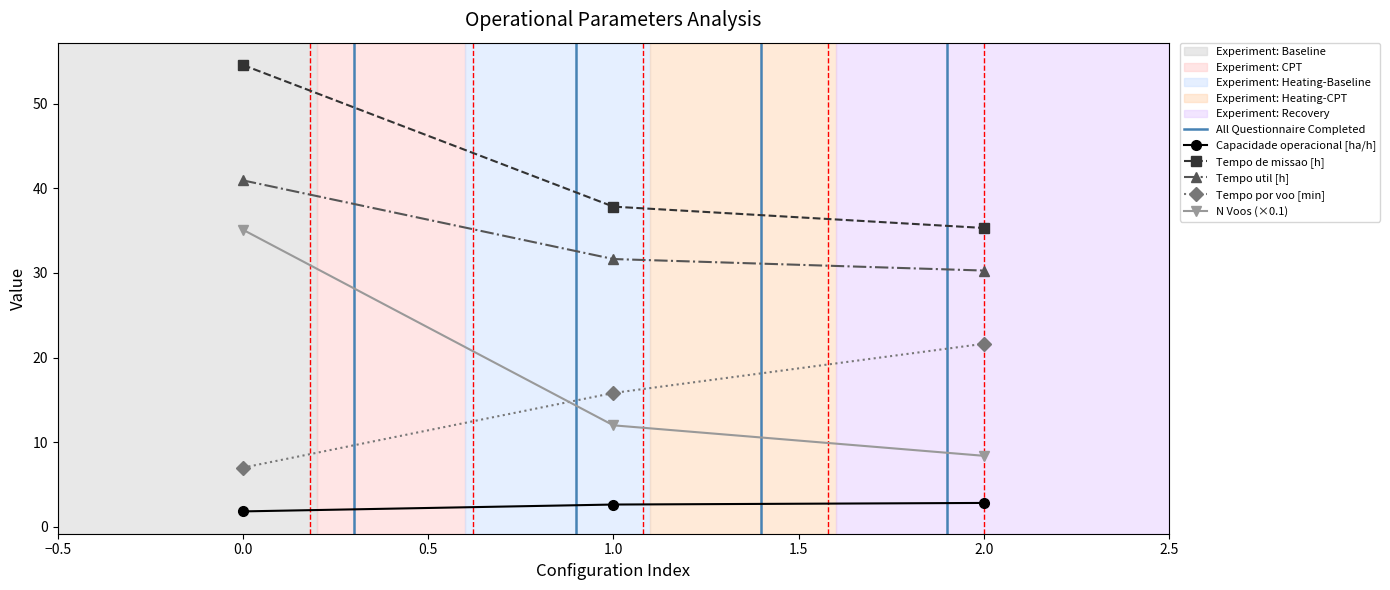

Rank the series by their maximum value, from highest to lowest.

Tempo de missao [h], Tempo util [h], N Voos, Tempo por voo [min], Capacidade operacional [ha/h]